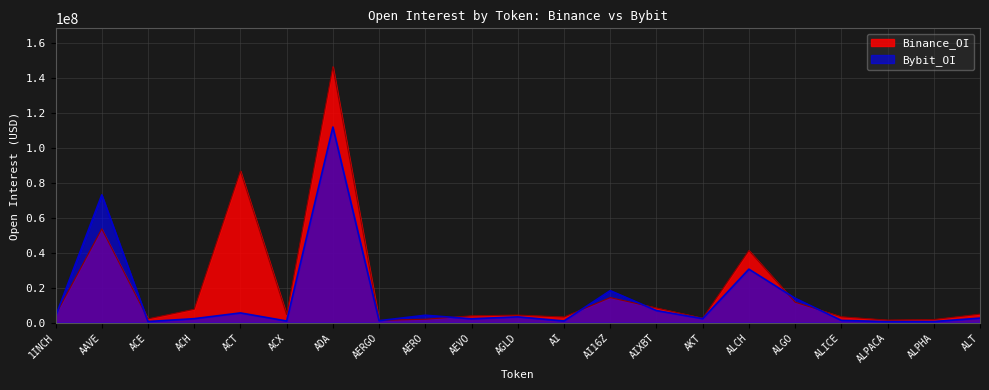

How many lines are shown in the chart?

2